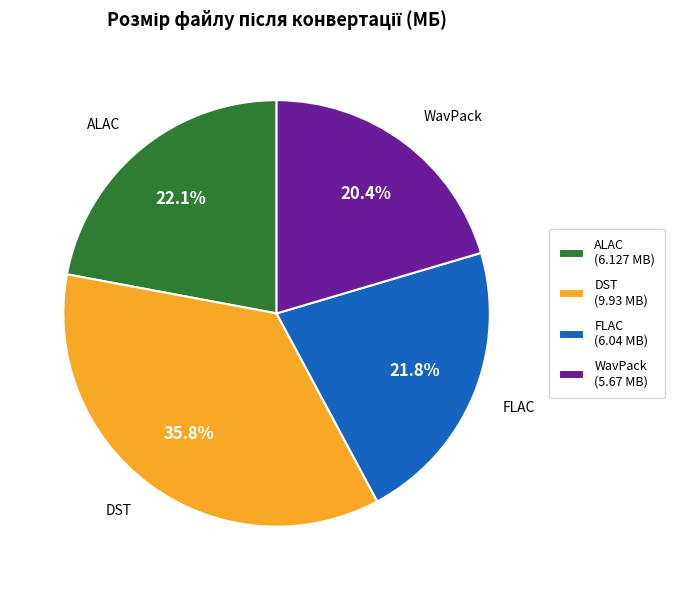

Combined, do ALAC and DST account for over 50%?

Yes